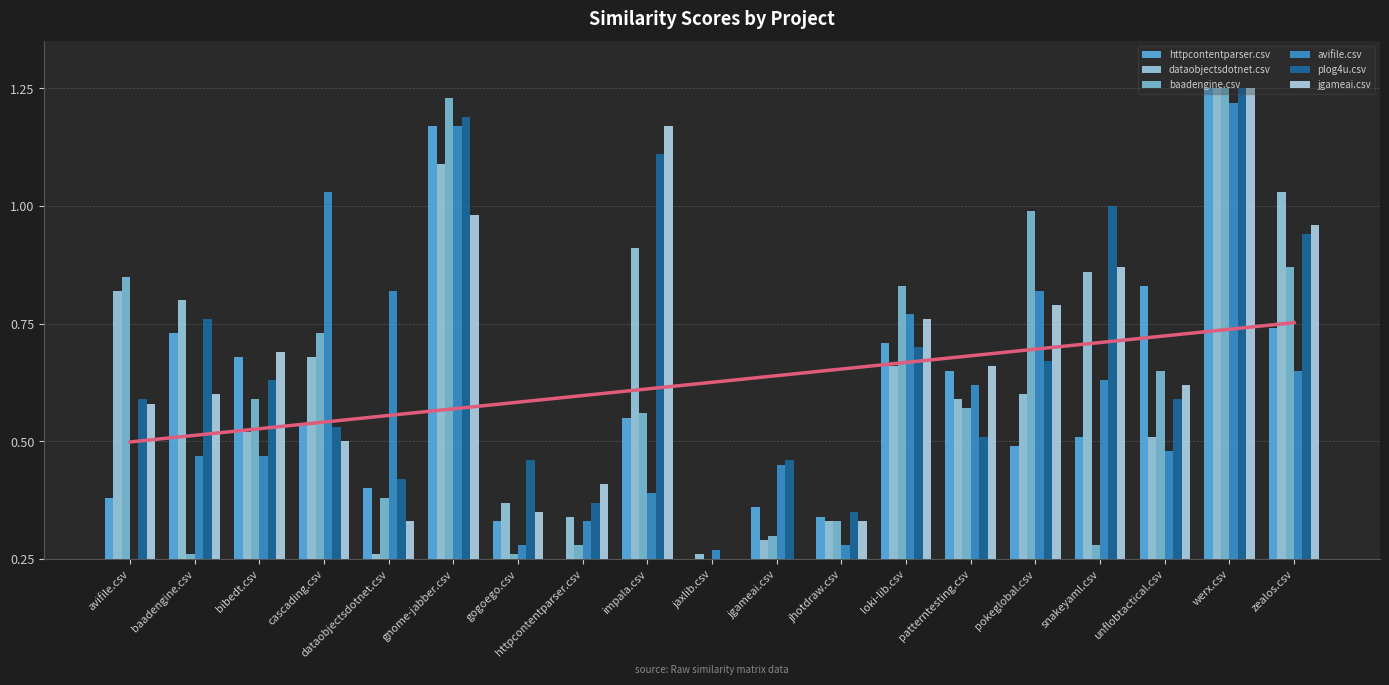

Count the number of data series in this chart.

6